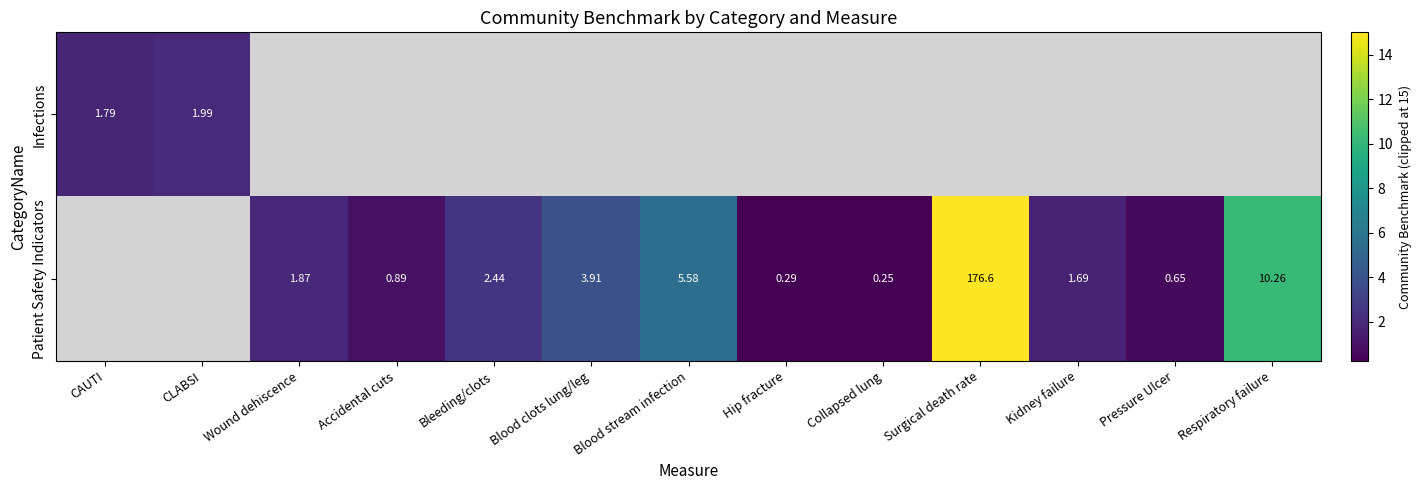

Which has a higher value, Wound dehiscence or Surgical death rate?

Surgical death rate